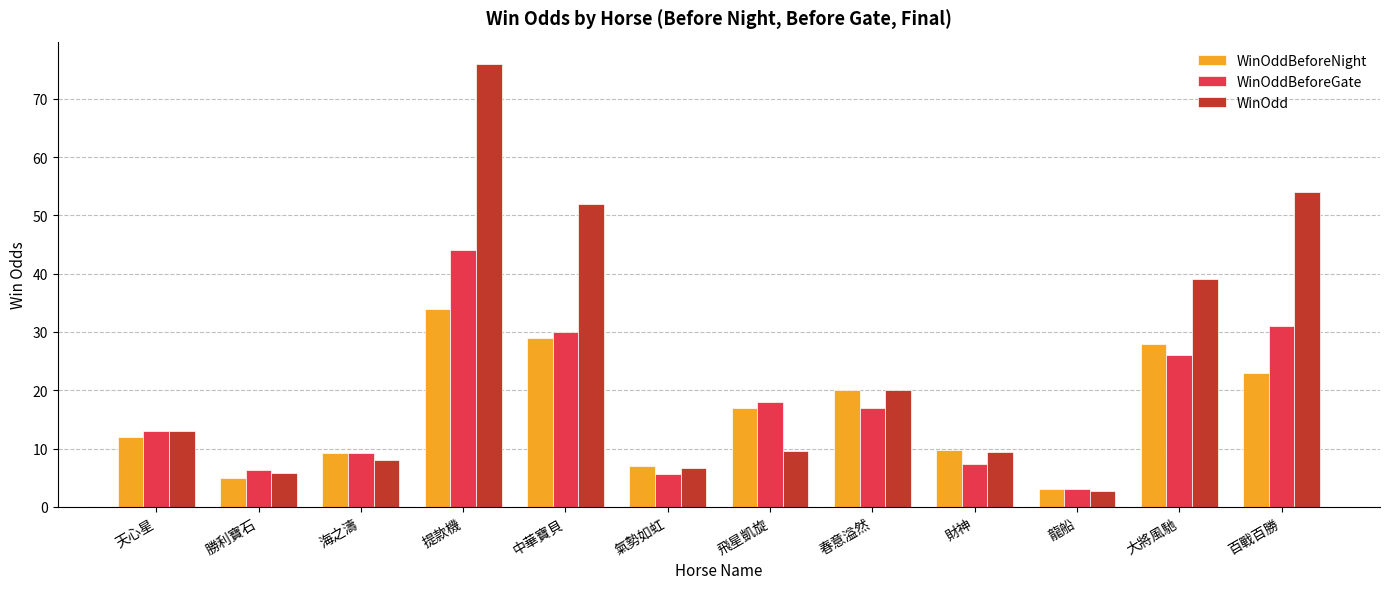

What is the label of the 2nd bar from the left?

勝利寶石